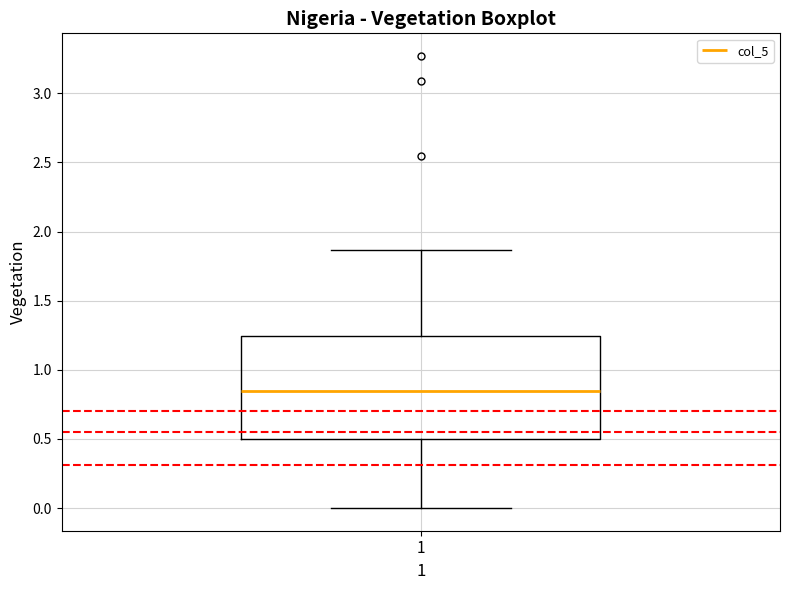

Where is the lower edge of the box at x = 1 on the y-axis? The values are not printed on the chart, so give them approximately, as read against the axis.

0.50